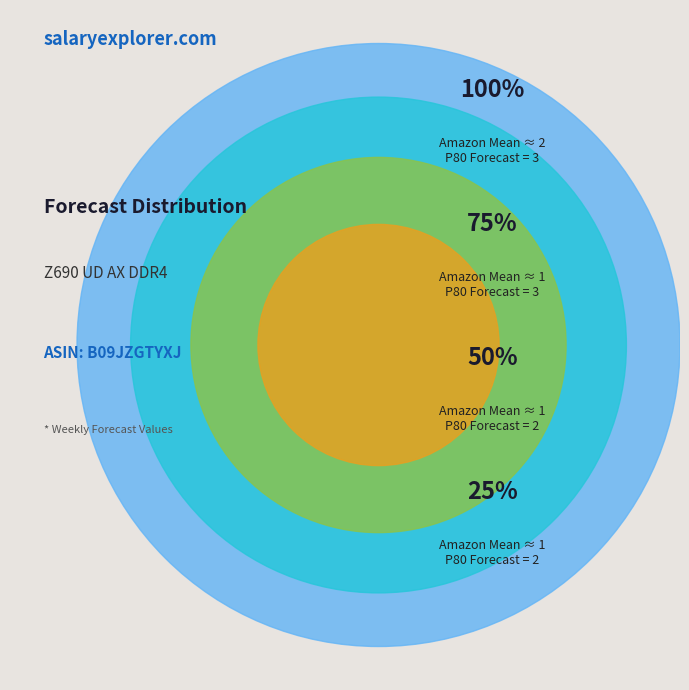

Is there any slice that represents more than half of the pie?

No